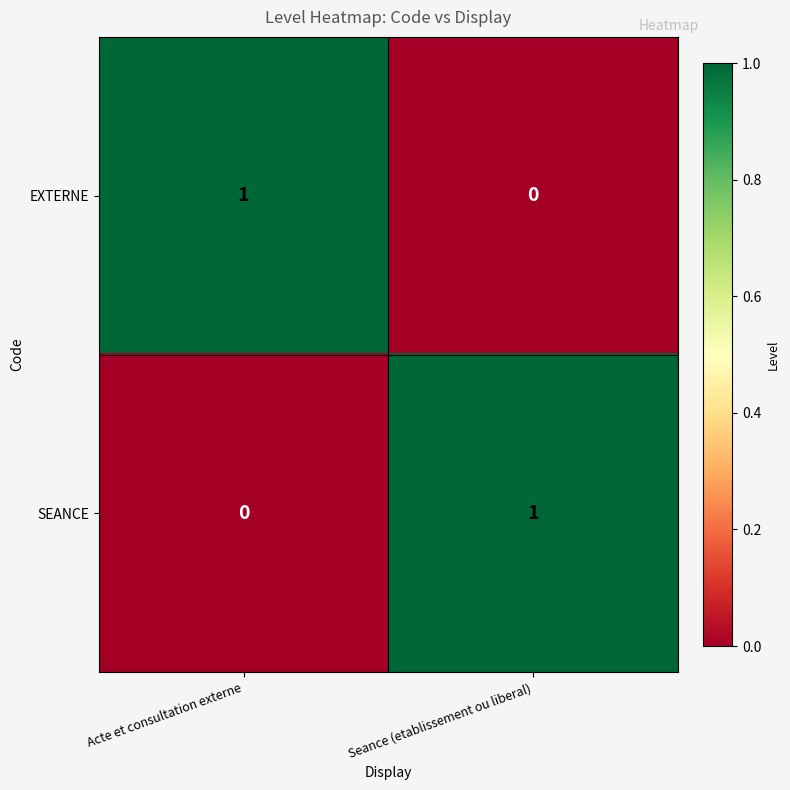

True or false: SEANCE has a value of 1 at Seance (etablissement ou liberal).

True